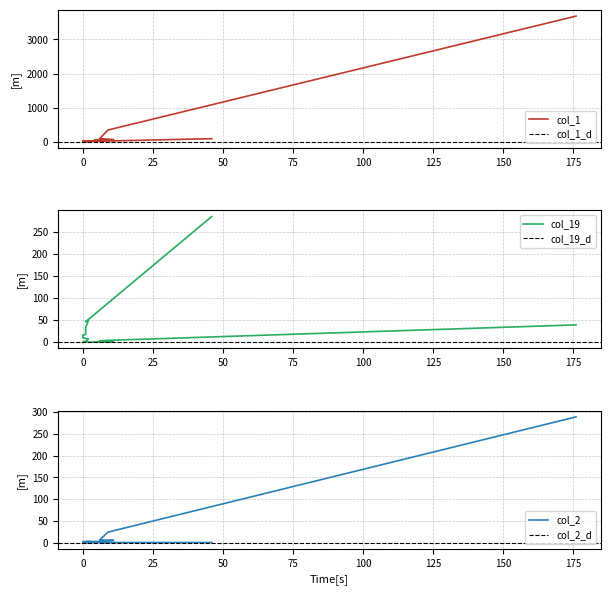

Which series changed the most between 1 and 1?

col_19